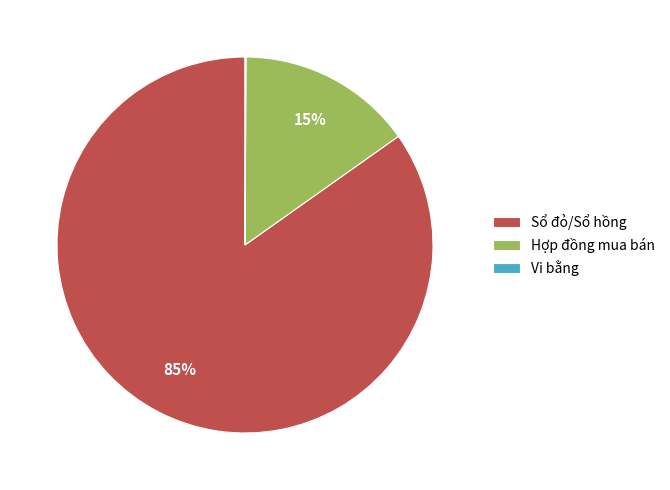

To the nearest percent, what is the average slice percentage?

33%